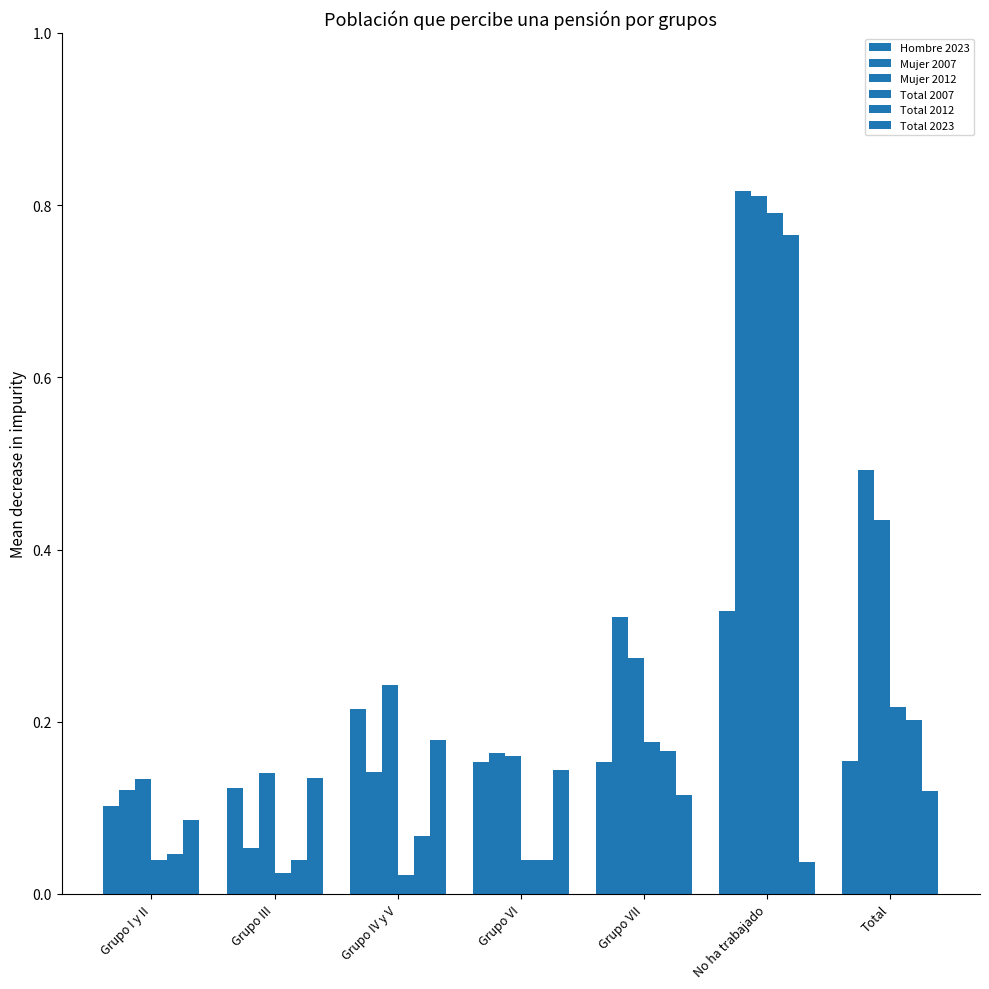

Are the bars grouped side by side (vs. stacked)?

Yes